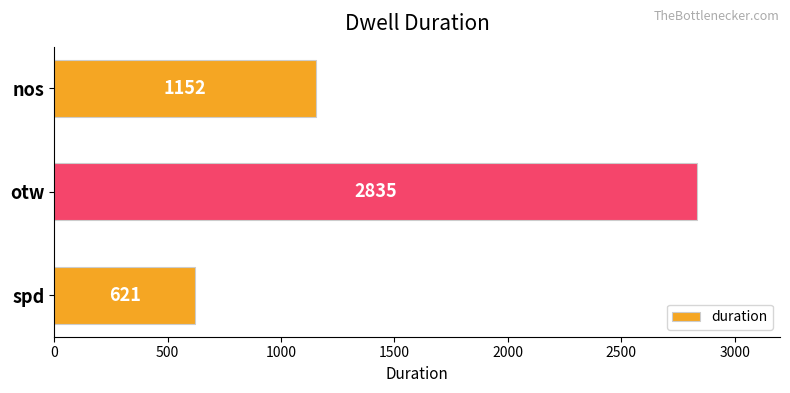

Rank the categories by value from lowest to highest.

spd, nos, otw